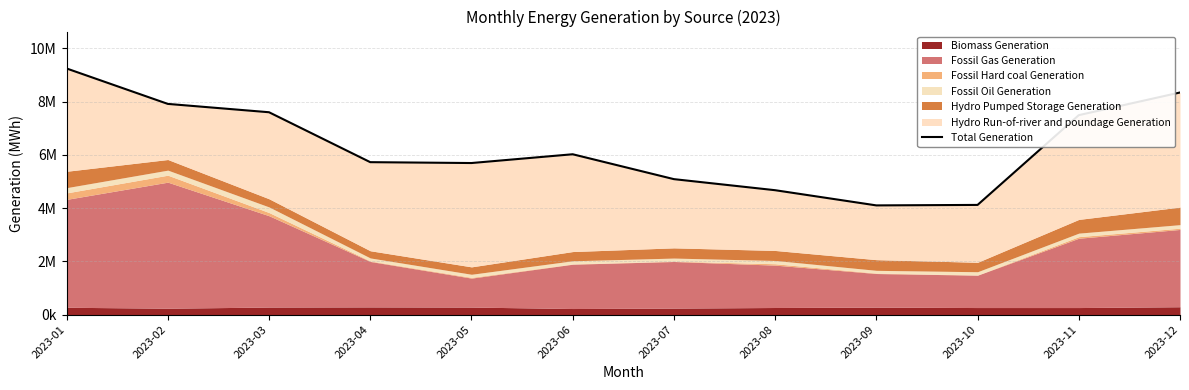

What is the value of the 8th point from the left?

4674205